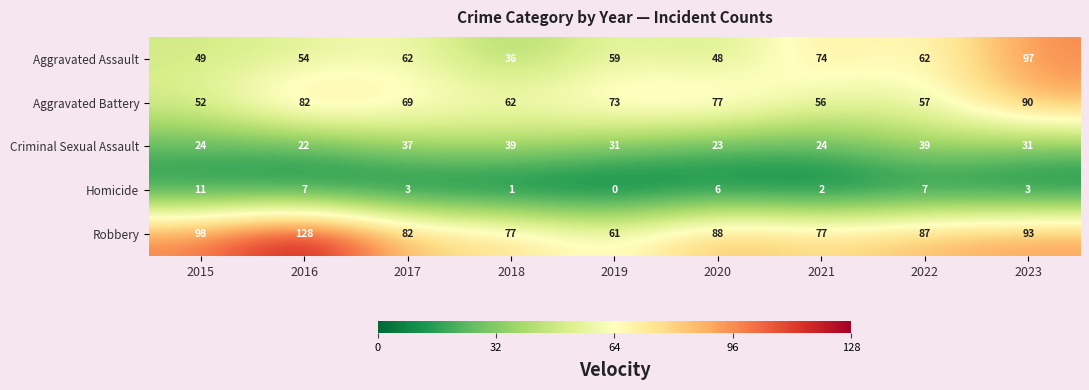

What is the spread (max minus min) of values at 2016?

121